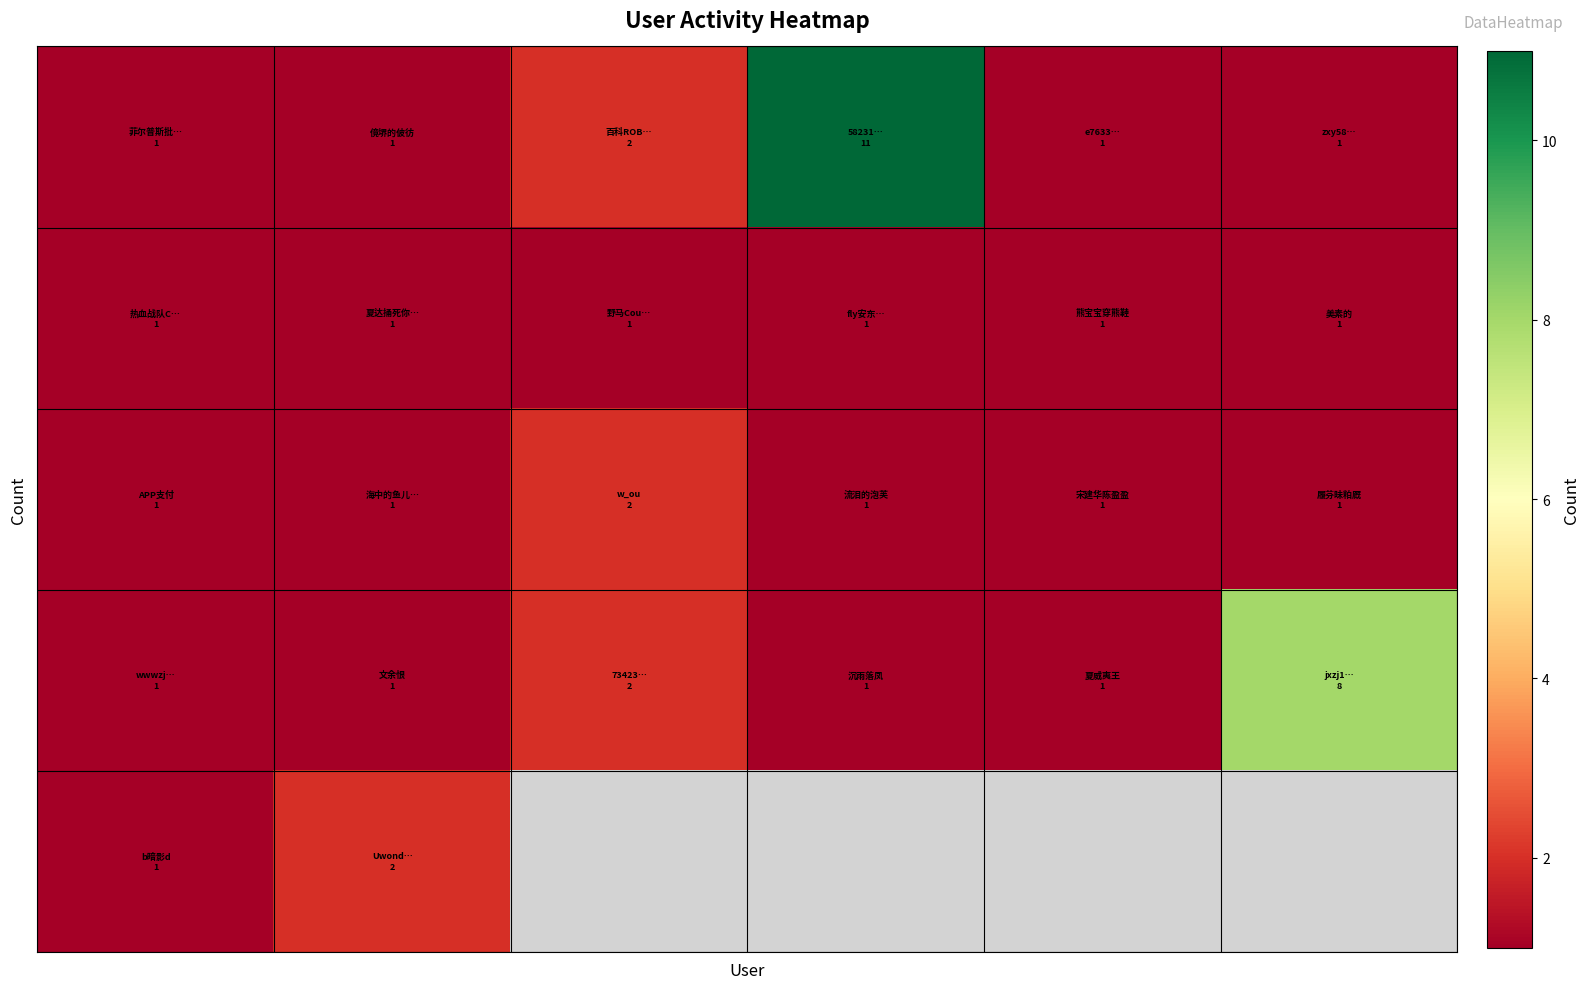

At how many categories does at least one series exceed 5?

2